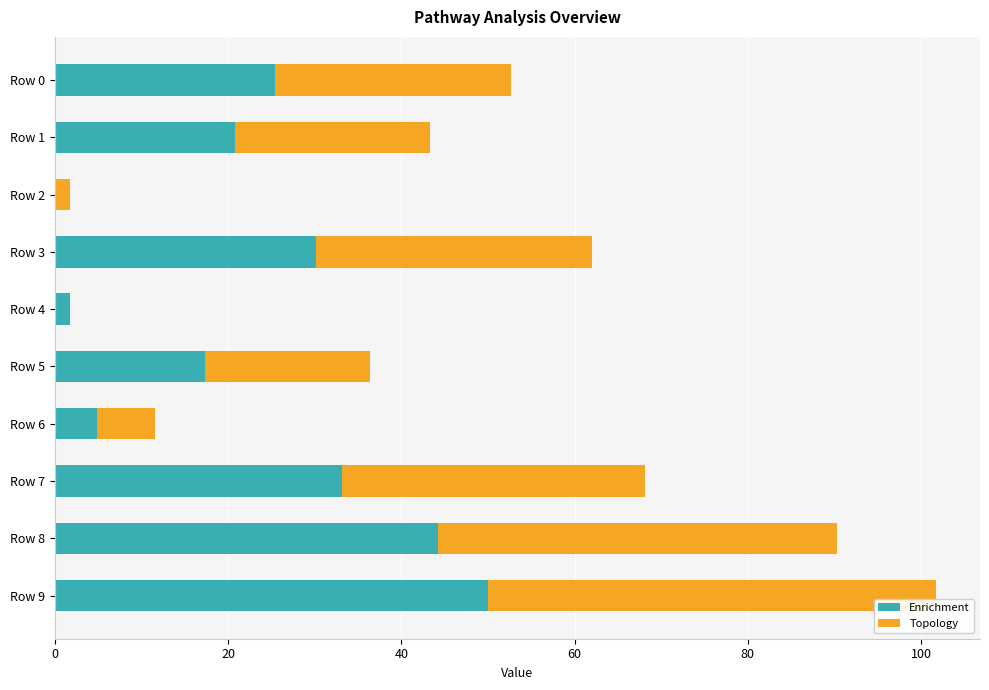

What is the total value across all series at Row 0?

52.7